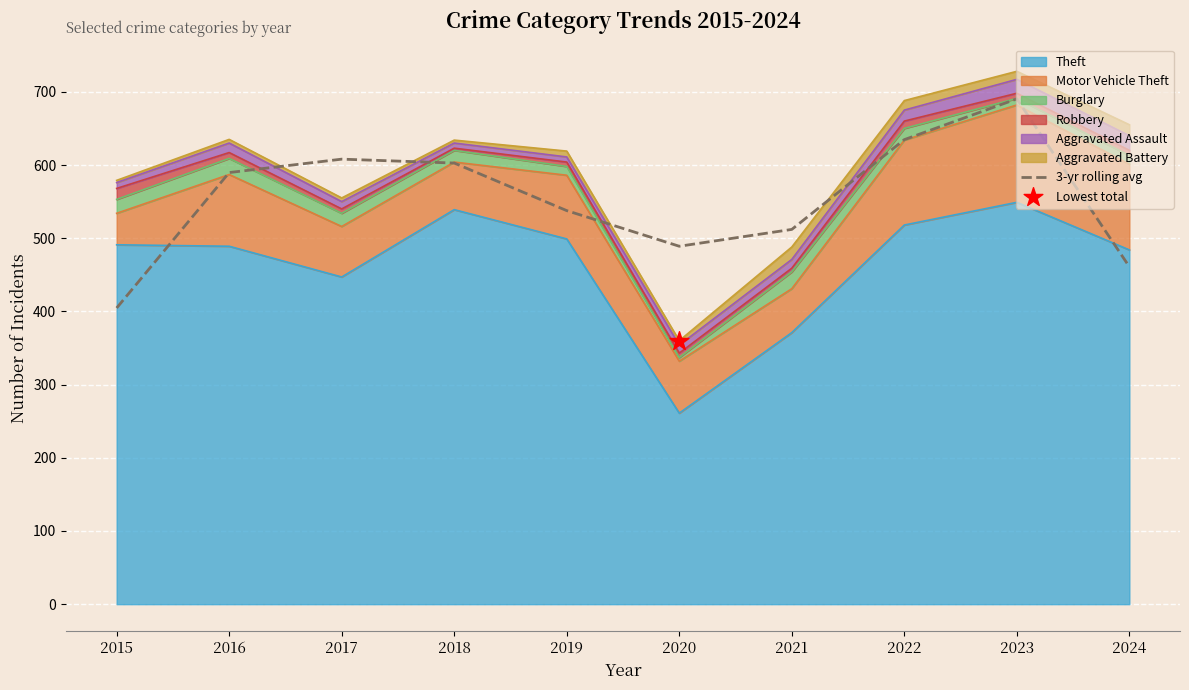

Between 2024 and 2021, which is larger?

2021